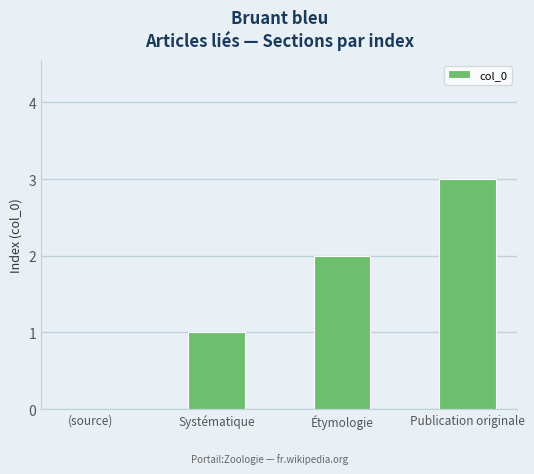

How many values are between 1 and 3?

3